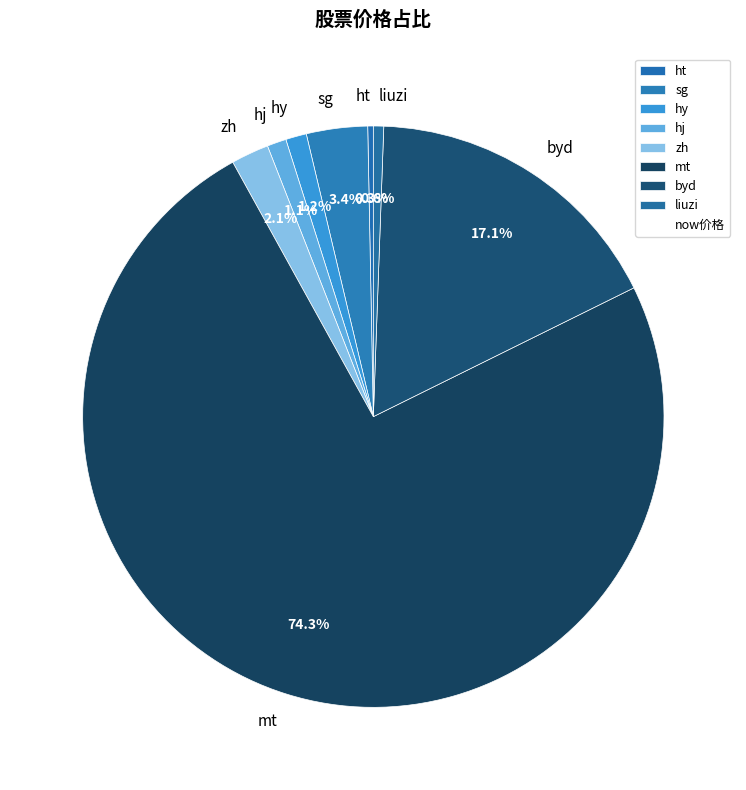

What is the largest slice in the pie chart?

mt